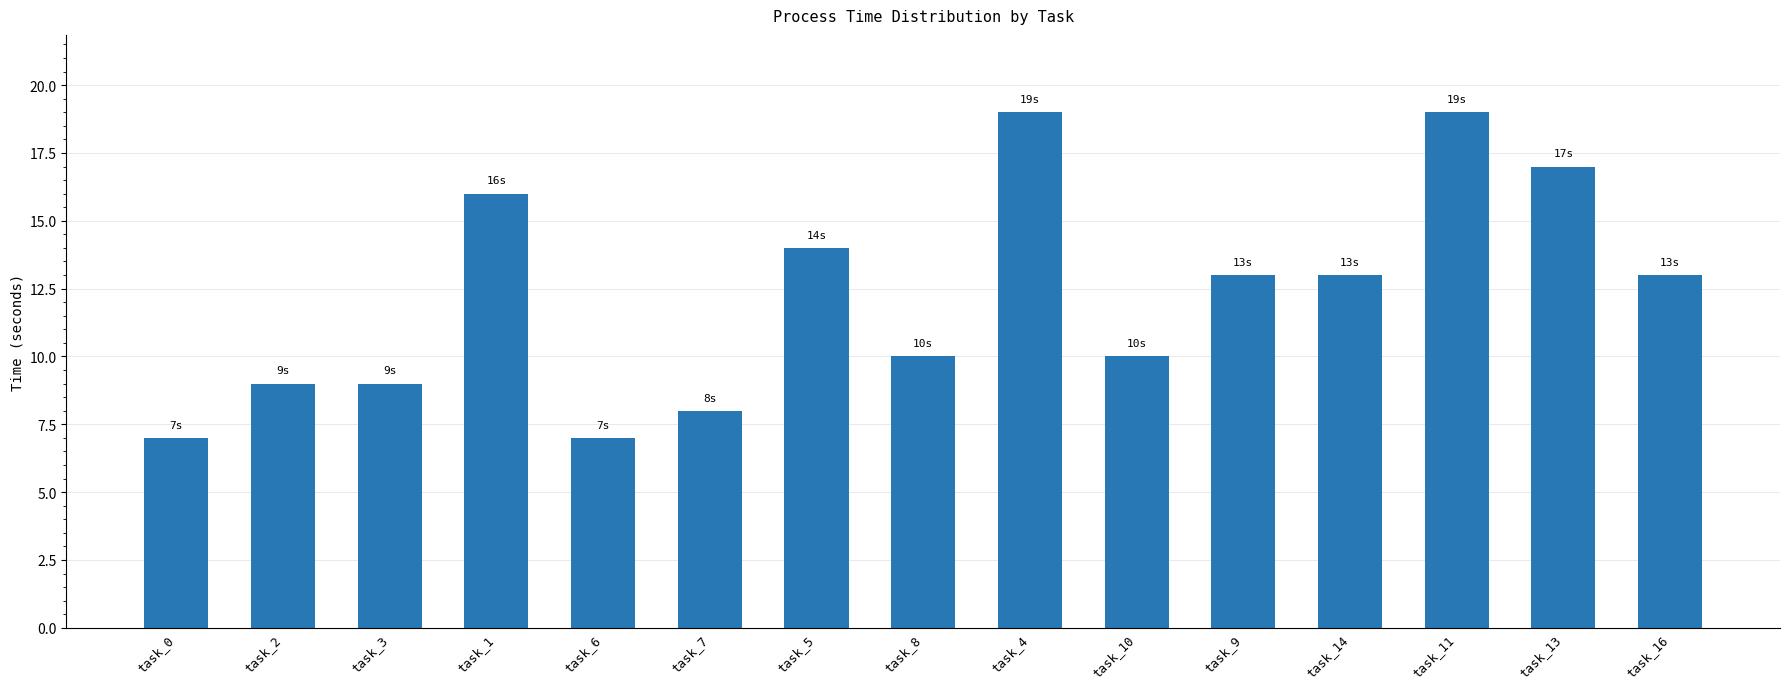

What is the label of the 5th bar from the left?

task_6